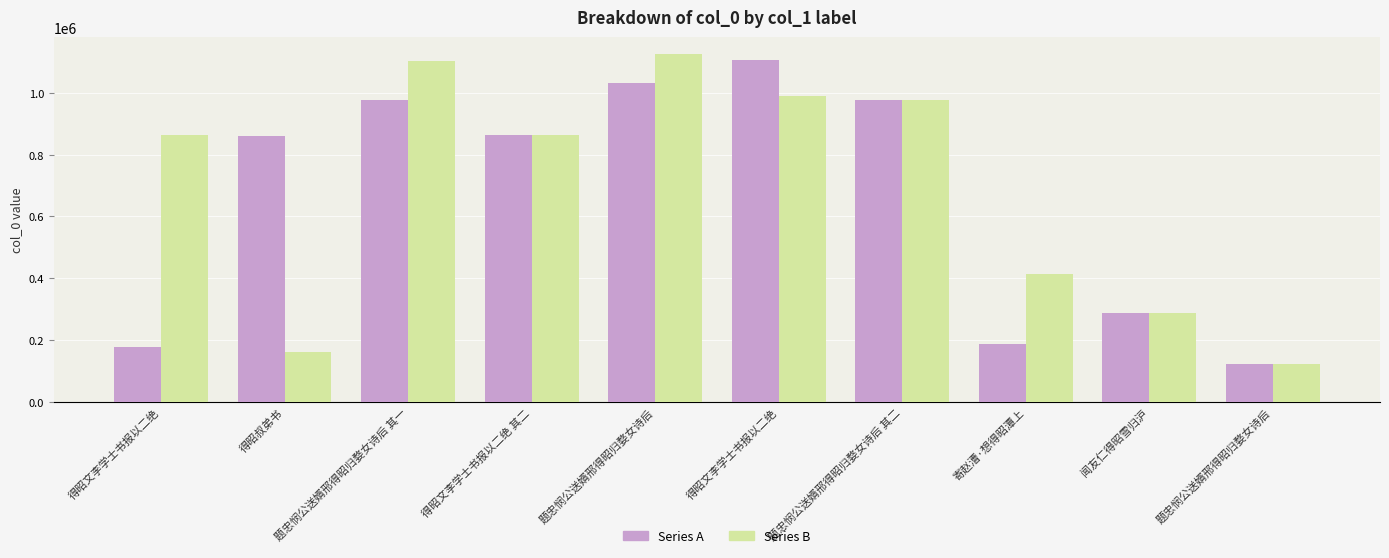

How many categories are shown in the chart?

10